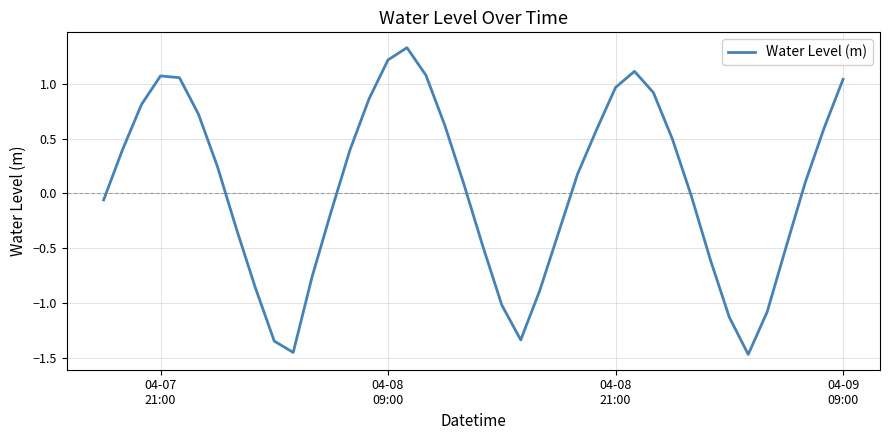

What is the greatest value displayed?

1.3